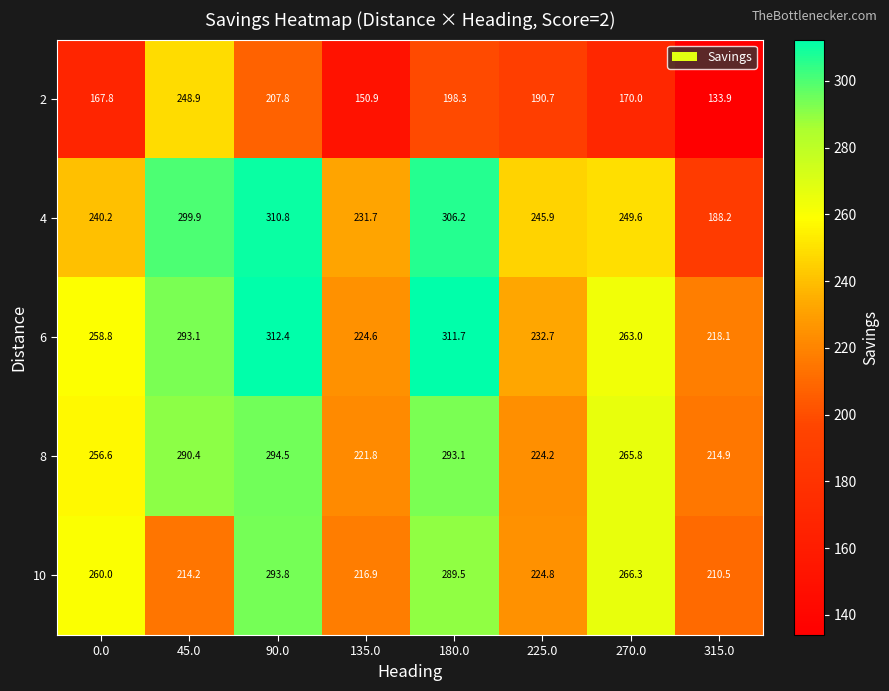

Which series has the widest spread of values?

4